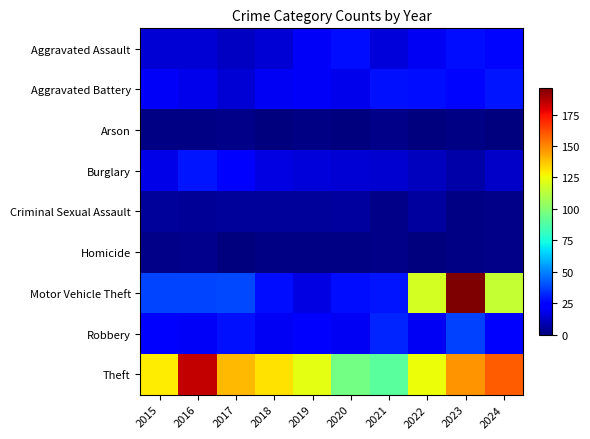

Rank the series by their maximum value, from highest to lowest.

Motor Vehicle Theft, Theft, Robbery, Aggravated Battery, Burglary, Aggravated Assault, Criminal Sexual Assault, Homicide, Arson